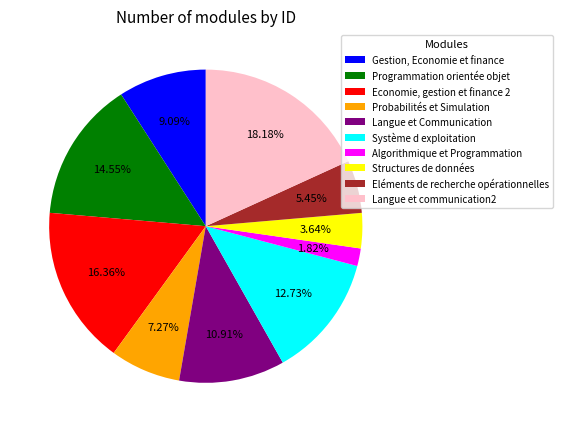

The Economie, gestion et finance 2 slice represents 16% of the pie. True or false?

True